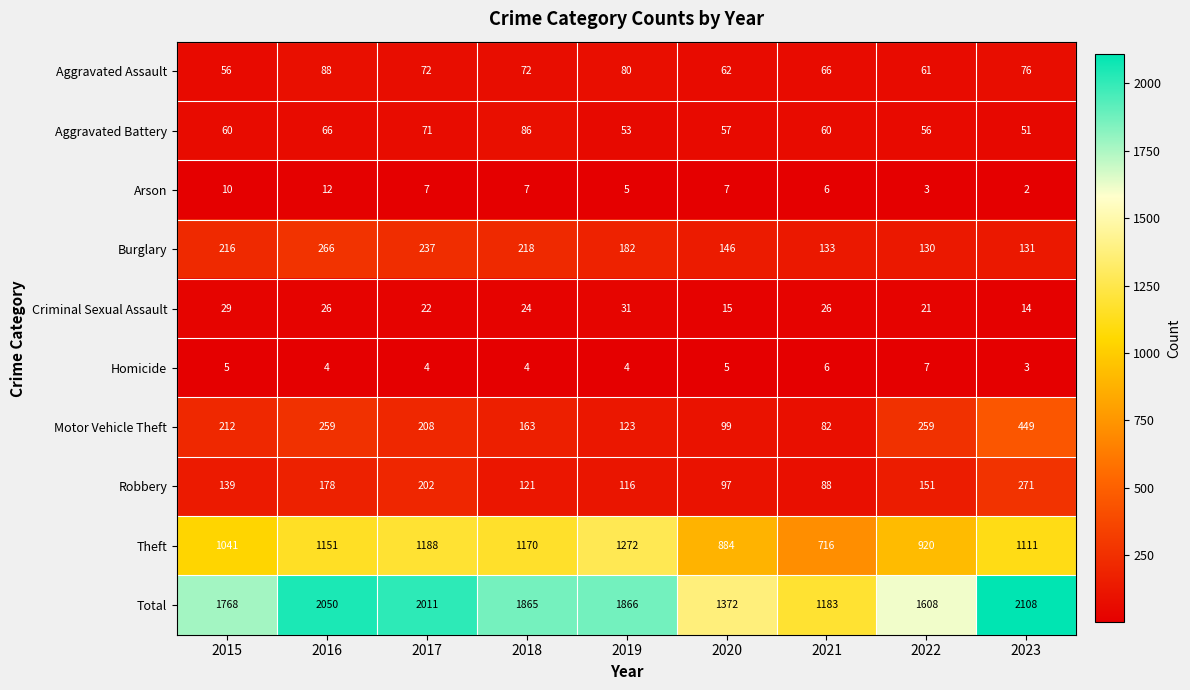

How many series are shown in this chart?

10